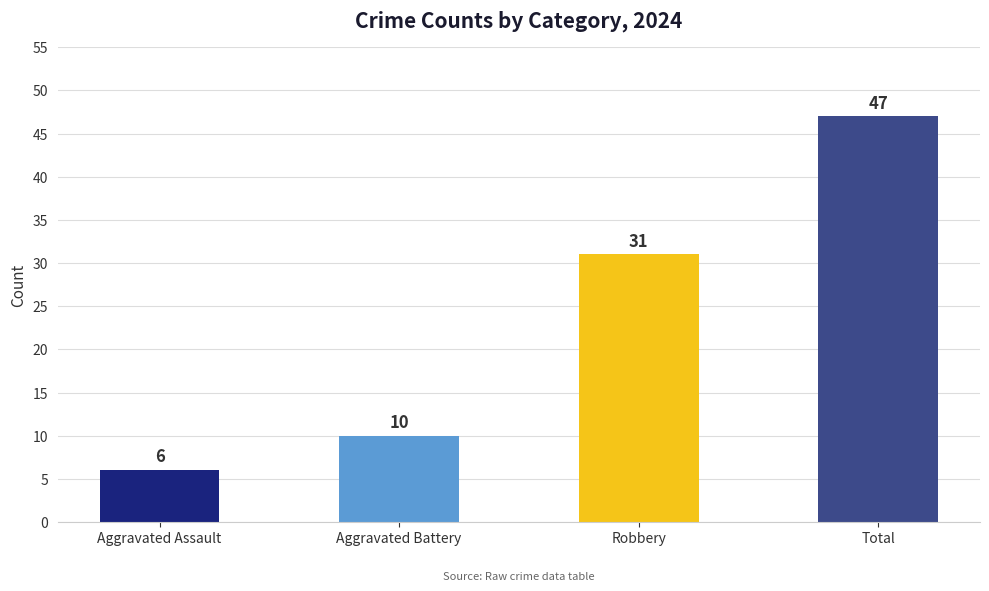

At how many categories does at least one series exceed 31?

1